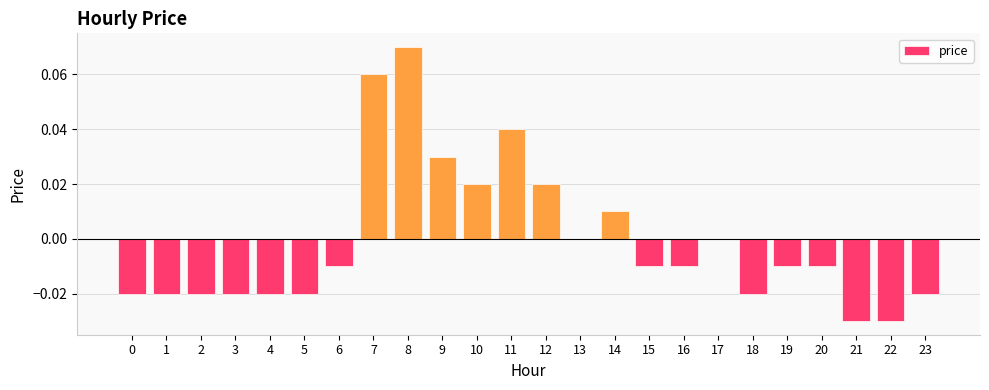

Is it true that the value at 18 is -0.0?

True